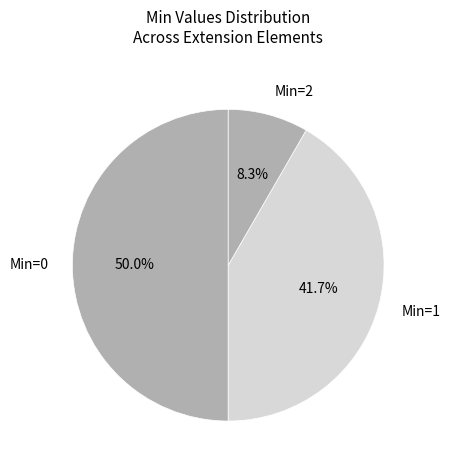

What is the total percentage of Min=0 and Min=1?

91.7%